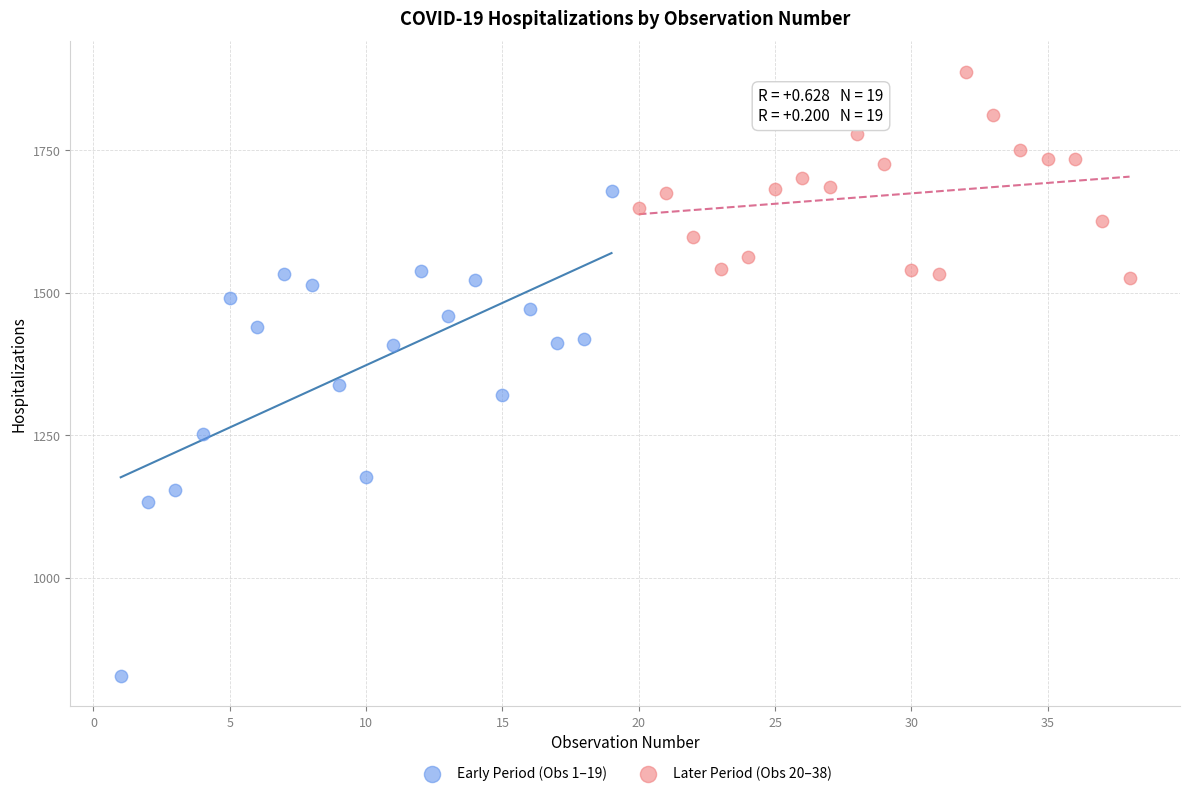

Which series reaches the maximum Y coordinate?

Later Period (Obs 20–38)